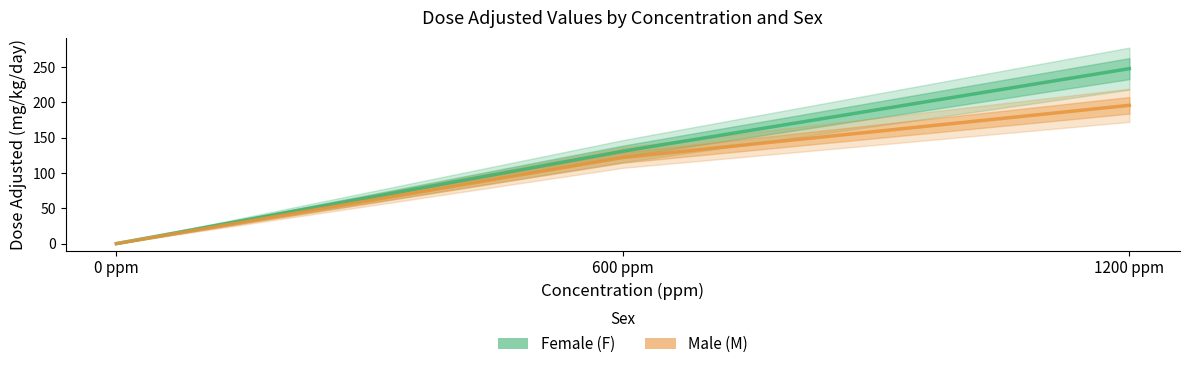

Reading left to right, transcribe all the data shown in this chart.

Female (F): 0 ppm=0	600 ppm=131	1200 ppm=248
Male (M): 0 ppm=0	600 ppm=122	1200 ppm=196